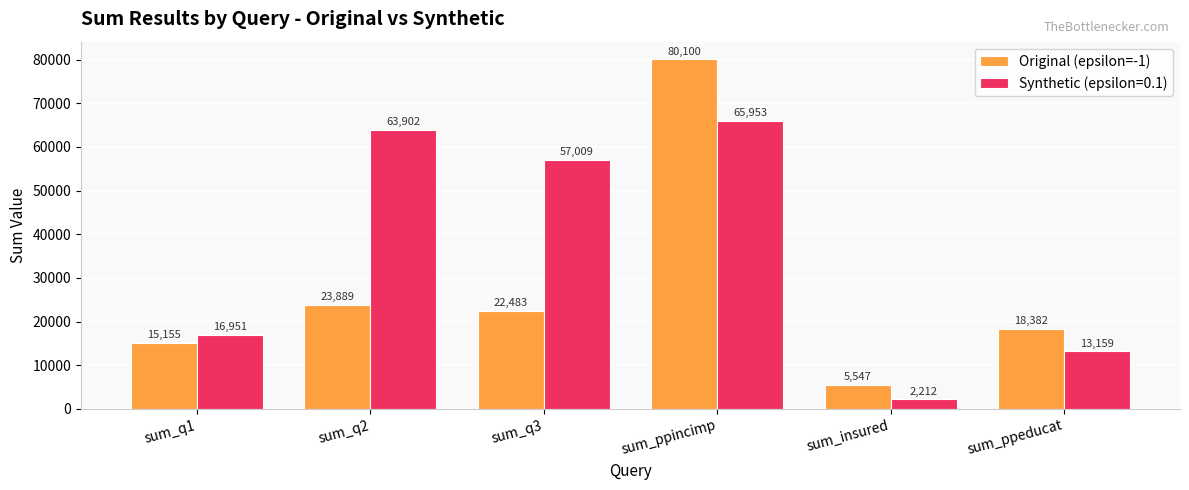

How many bars are there in total?

12